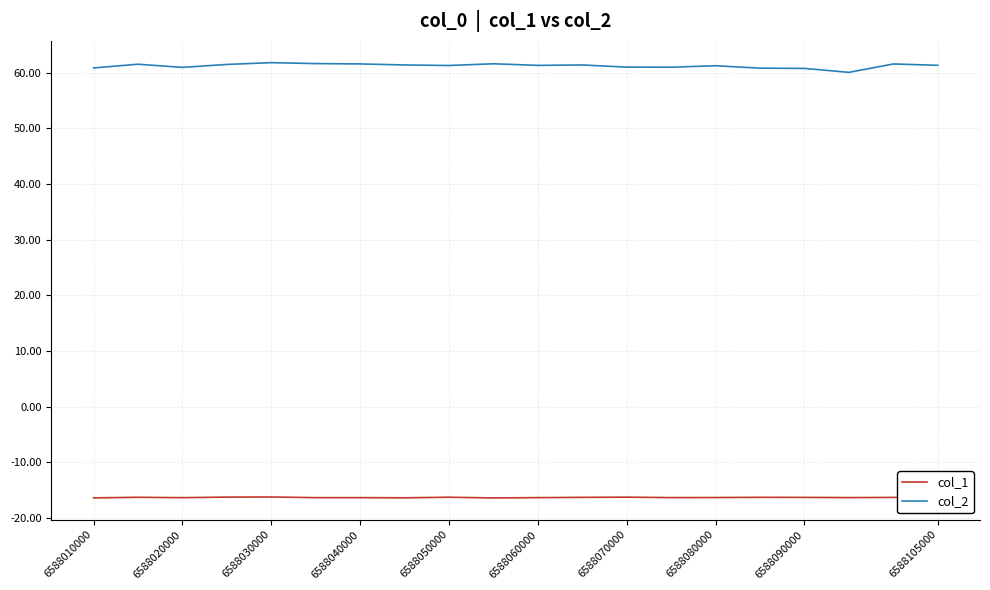

True or false: col_2 has more than 2 interior local peaks.

True